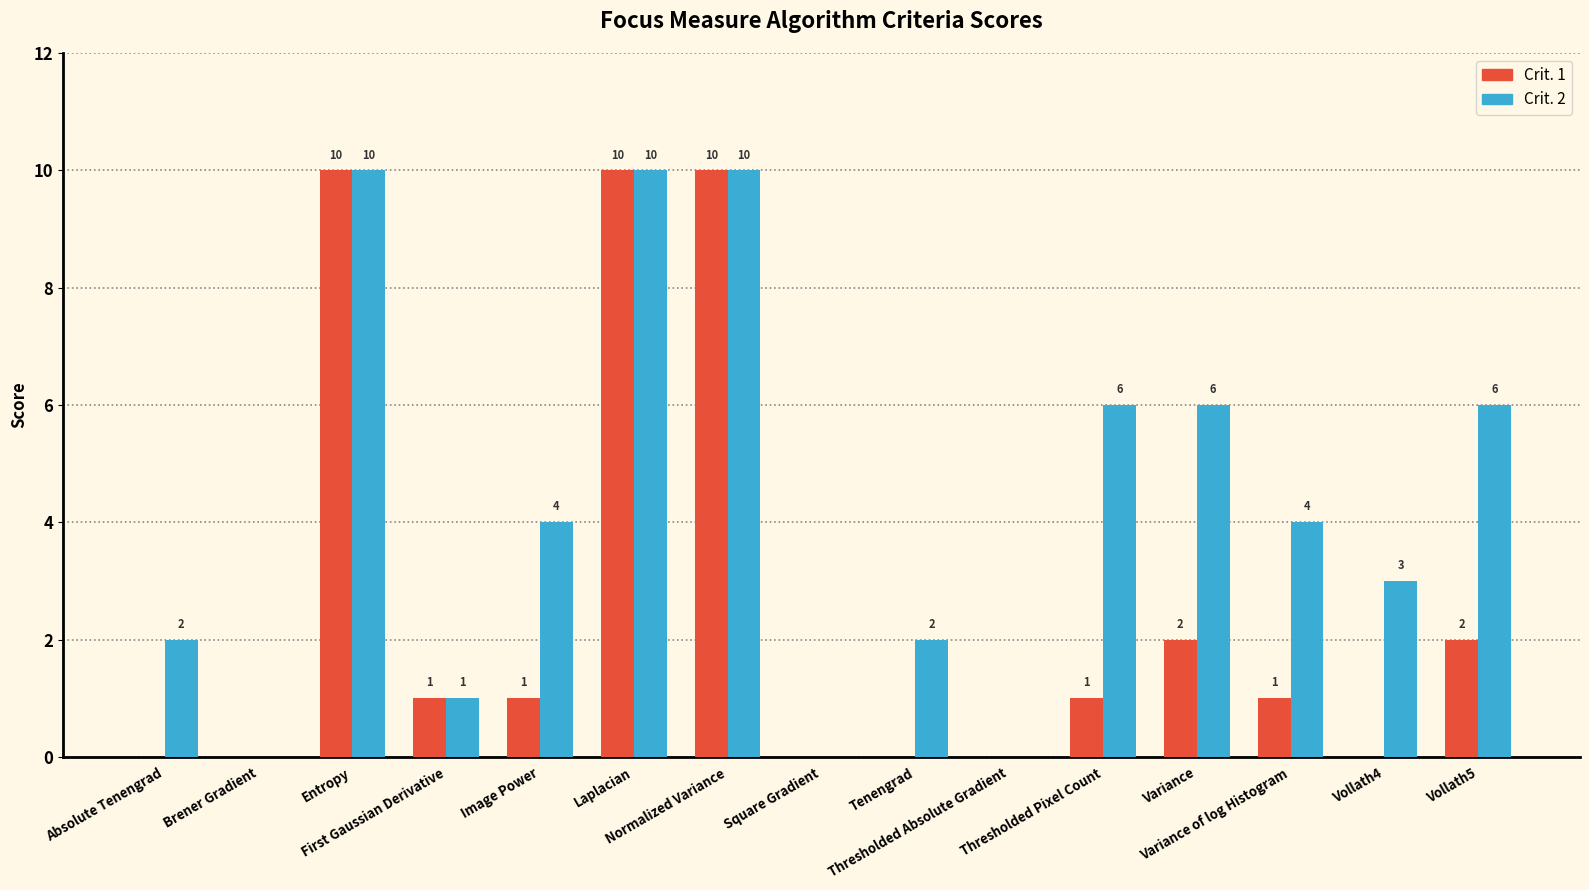

Reading left to right, what are all the values shown in this chart?

Crit. 1: 0	0	10	1	1	10	10	0	0	0	1	2	1	0	2
Crit. 2: 2	0	10	1	4	10	10	0	2	0	6	6	4	3	6